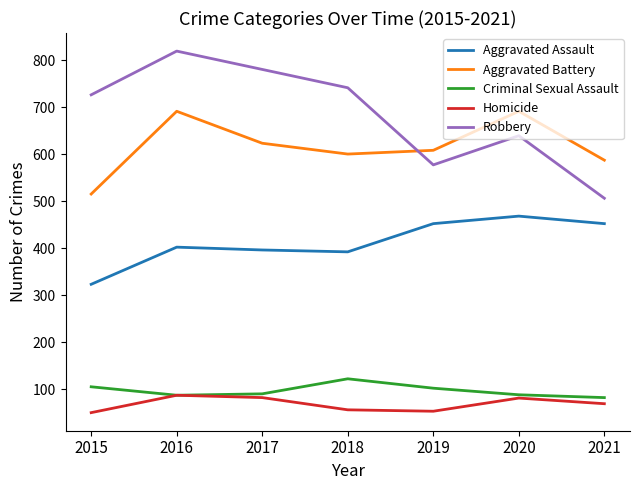

Is the value of Homicide at 2018 greater than the value of Robbery at 2017?

No